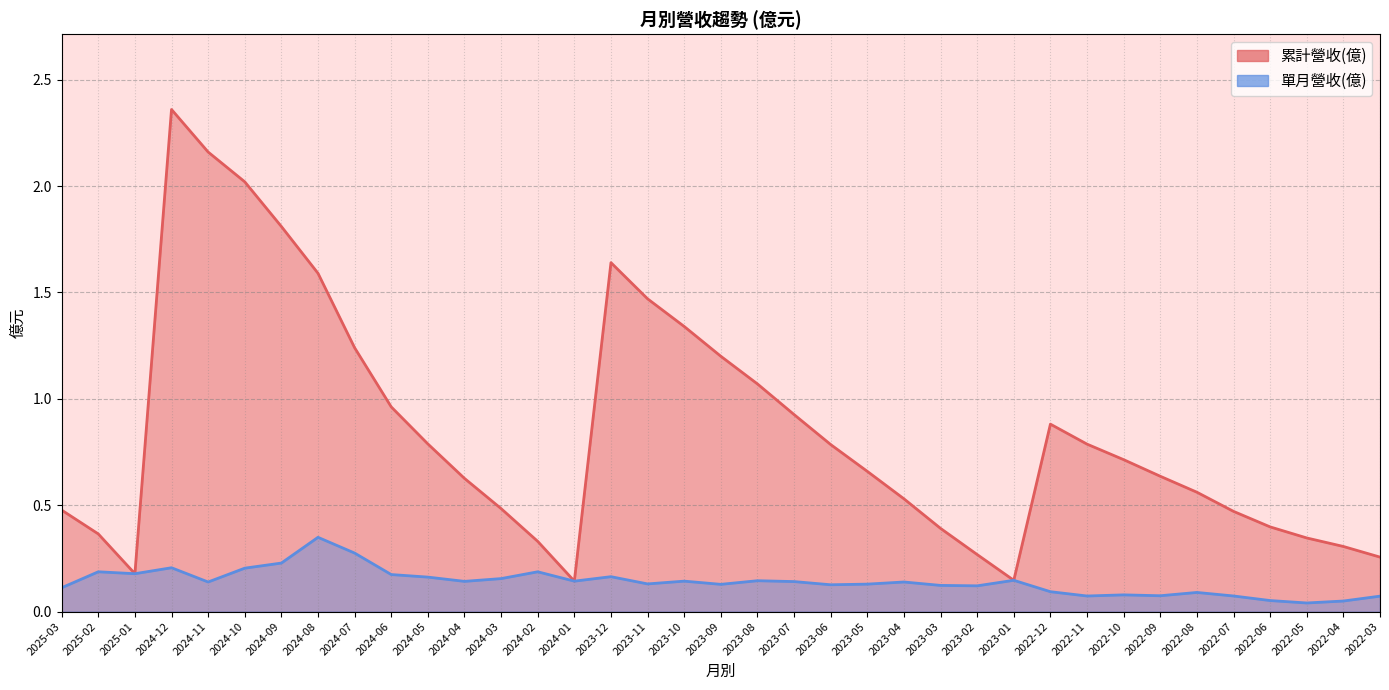

What is the difference between the maximum and second lowest values in the 累計營收(億) series?

2.2